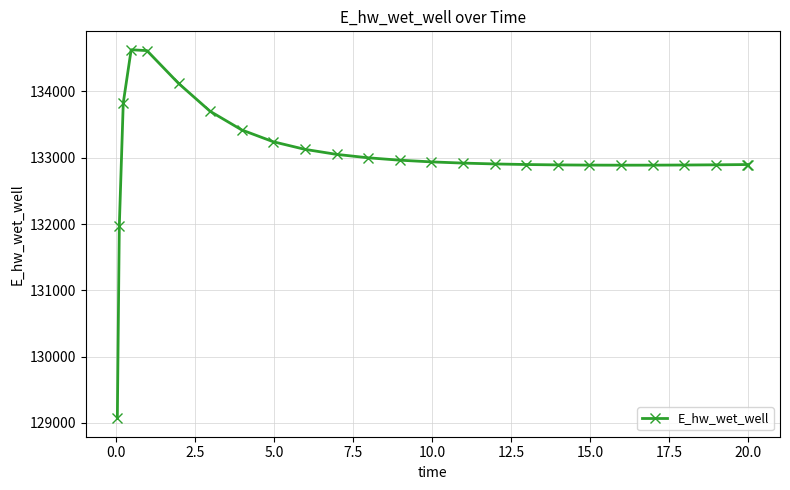

What is the minimum value shown in the chart?

129070.3